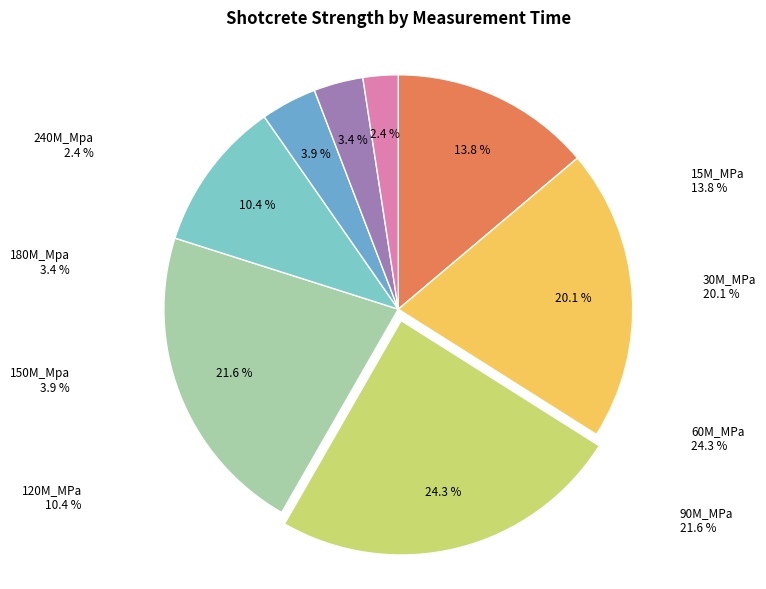

Do 30M_MPa and 150M_Mpa together represent more than half of the pie?

No